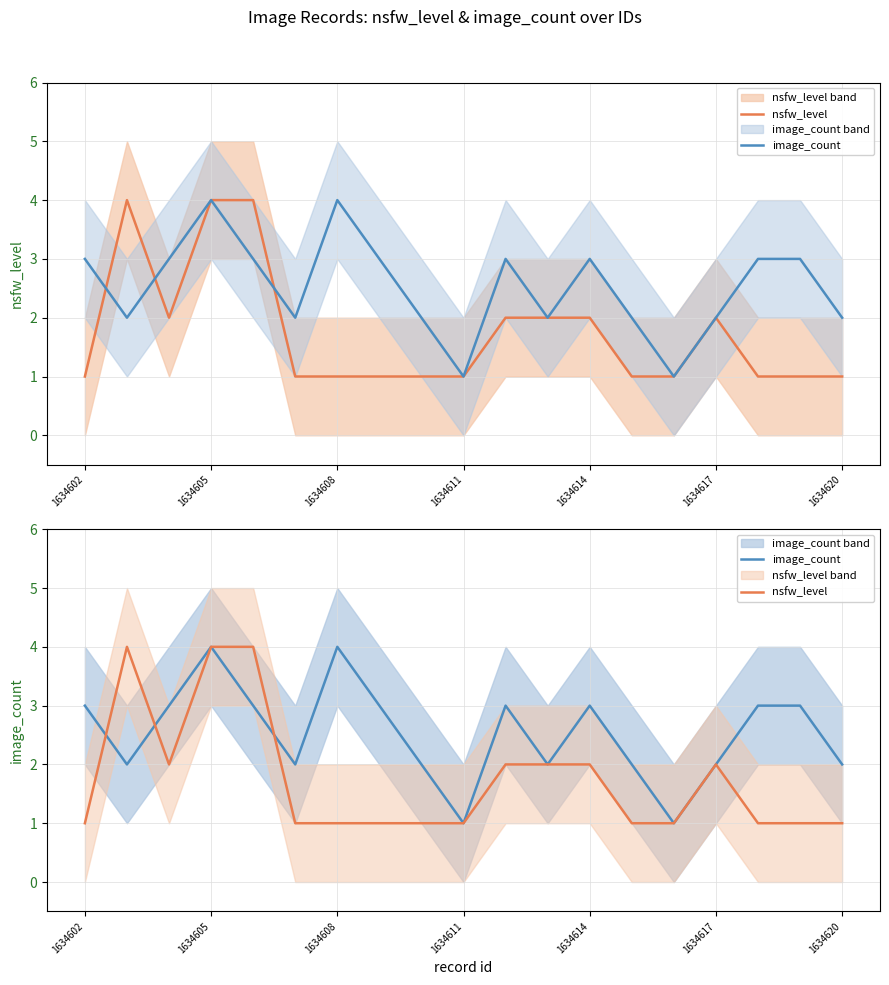

What is the sum of the image_count values at 12 and 10?

6